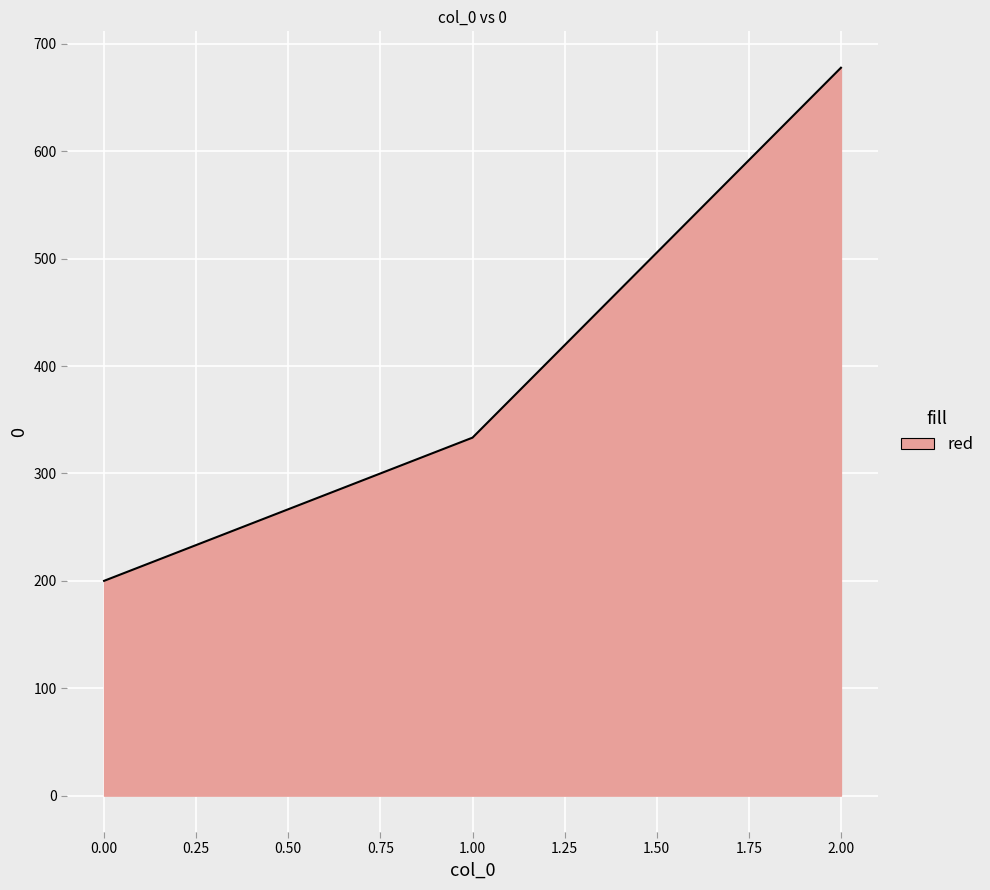

Reading right to left, what are all the values shown in this chart?

2.00=677.8	1.00=333.3	0.00=200.0